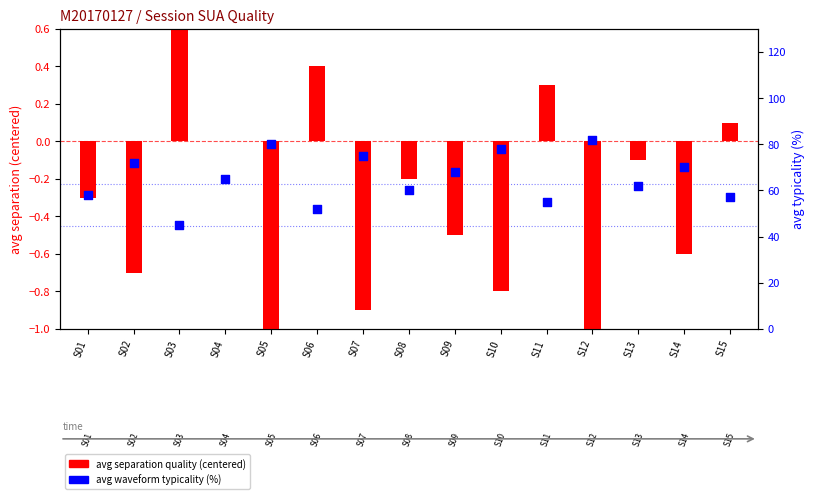

Which series contains the lowest Y value?

avg separation (centered)